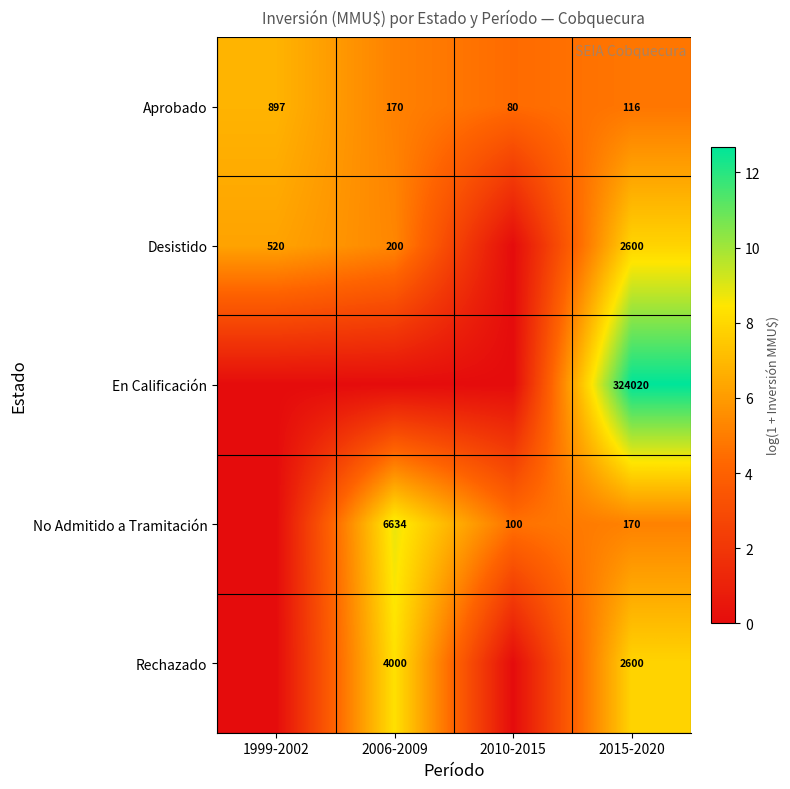

What is the sum of the Aprobado values at 2015-2020 and 1999-2002?

1013